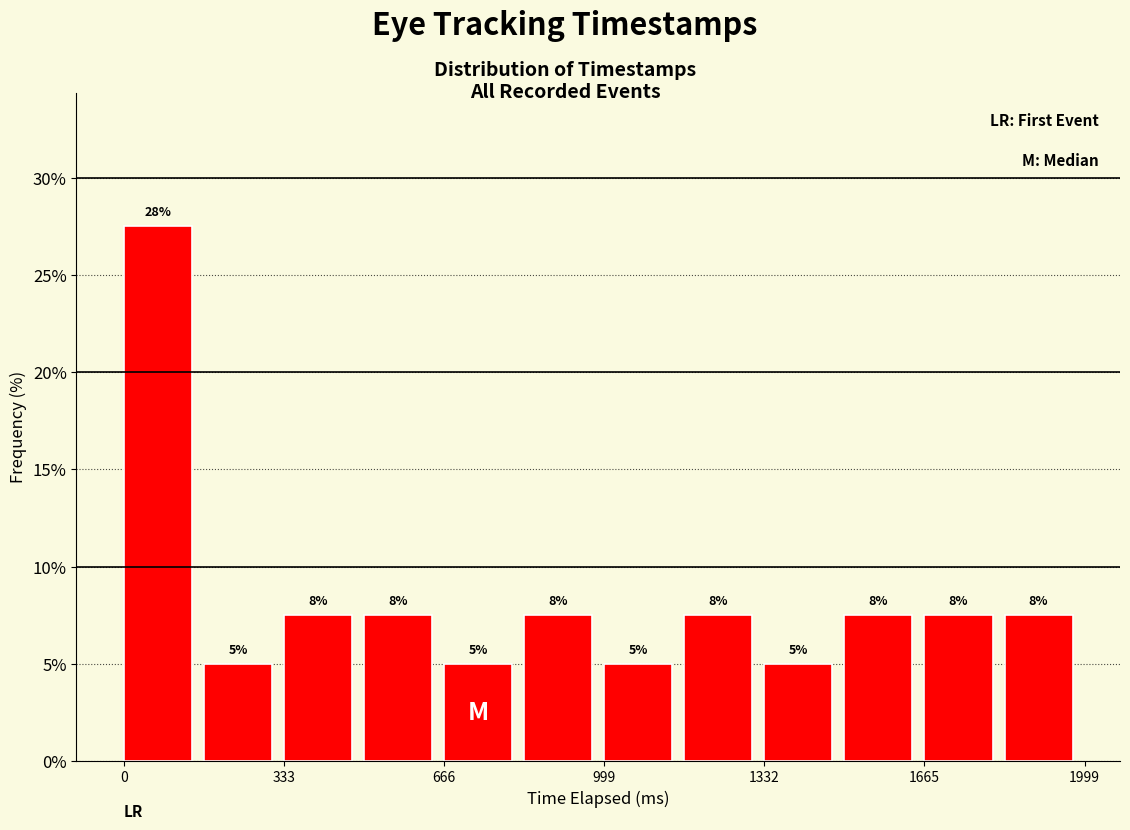

Read against the x-axis, roughly where is the centre of the tallest bar?

50